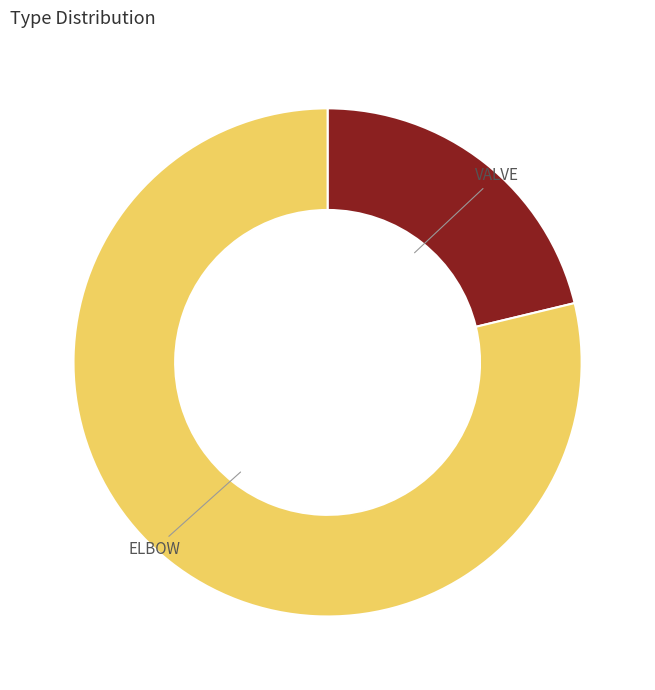

Is there any slice that represents more than half of the pie?

Yes